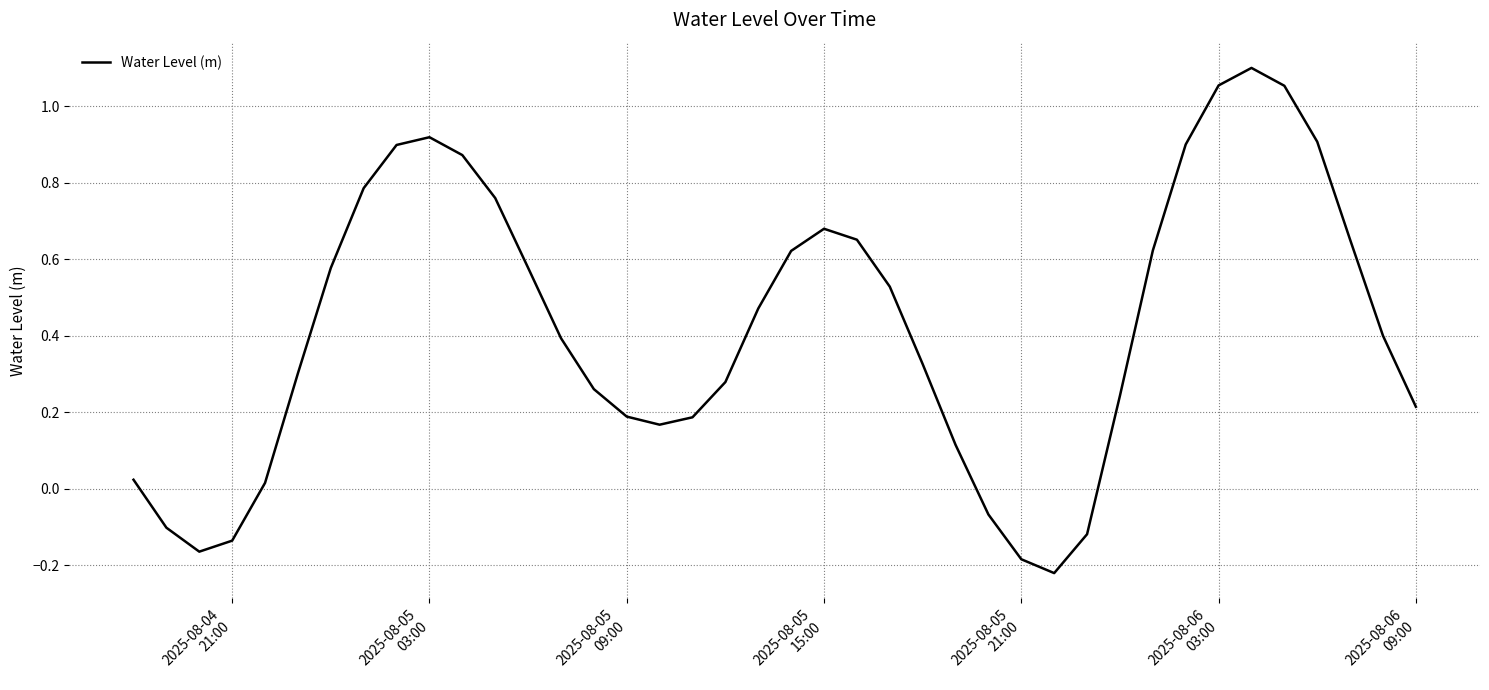

What is the difference between the maximum and minimum values?

1.3